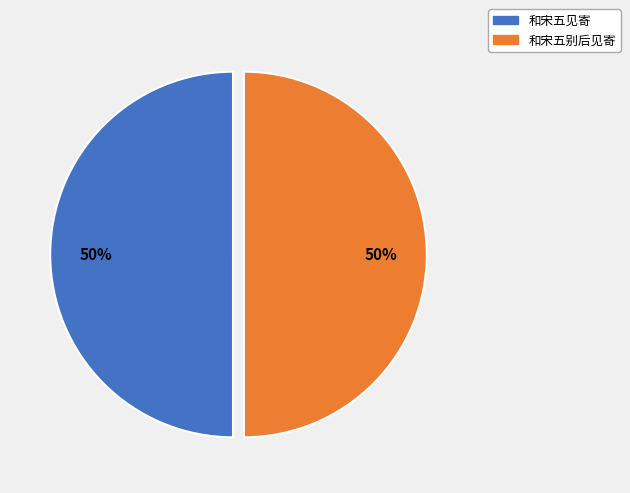

What is the ratio of the value at 和宋五别后见寄 to the value at 和宋五见寄?

1.0